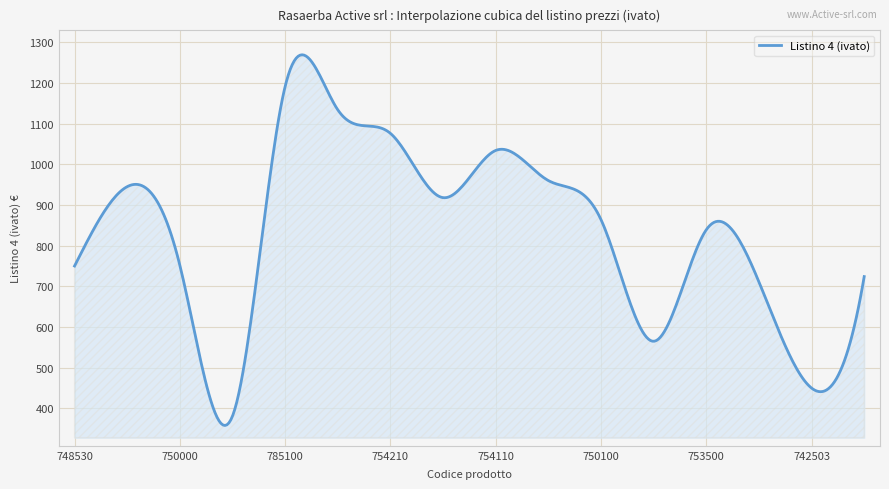

What is the difference between the maximum and minimum values?

911.0